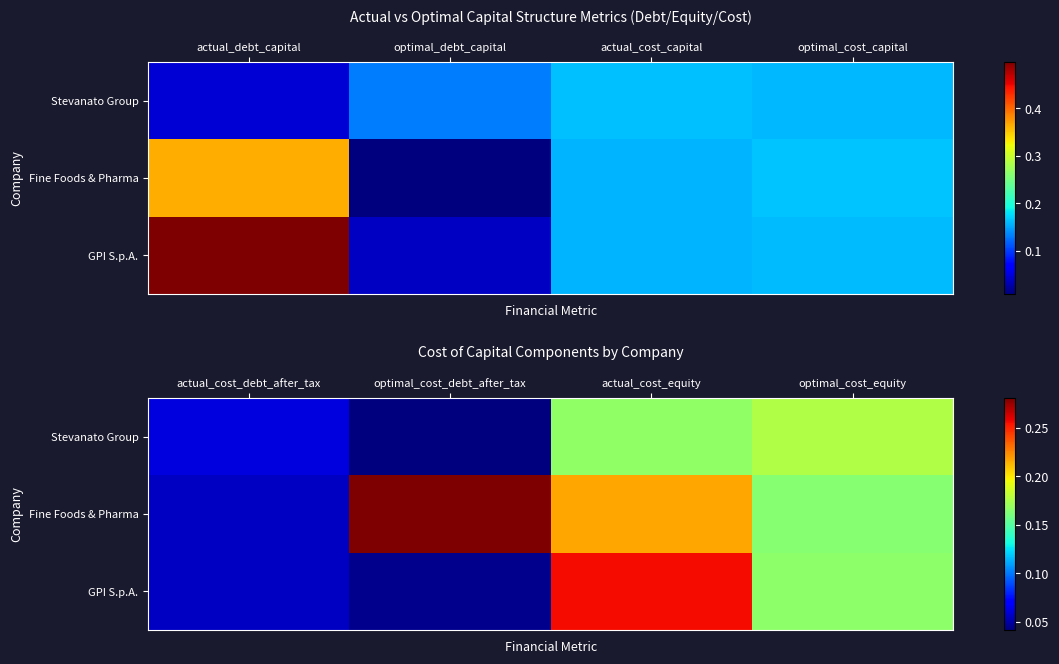

Is the value of Stevanato Group at actual_cost_debt_after_tax greater than the value of GPI S.p.A. at optimal_cost_debt_after_tax?

Yes